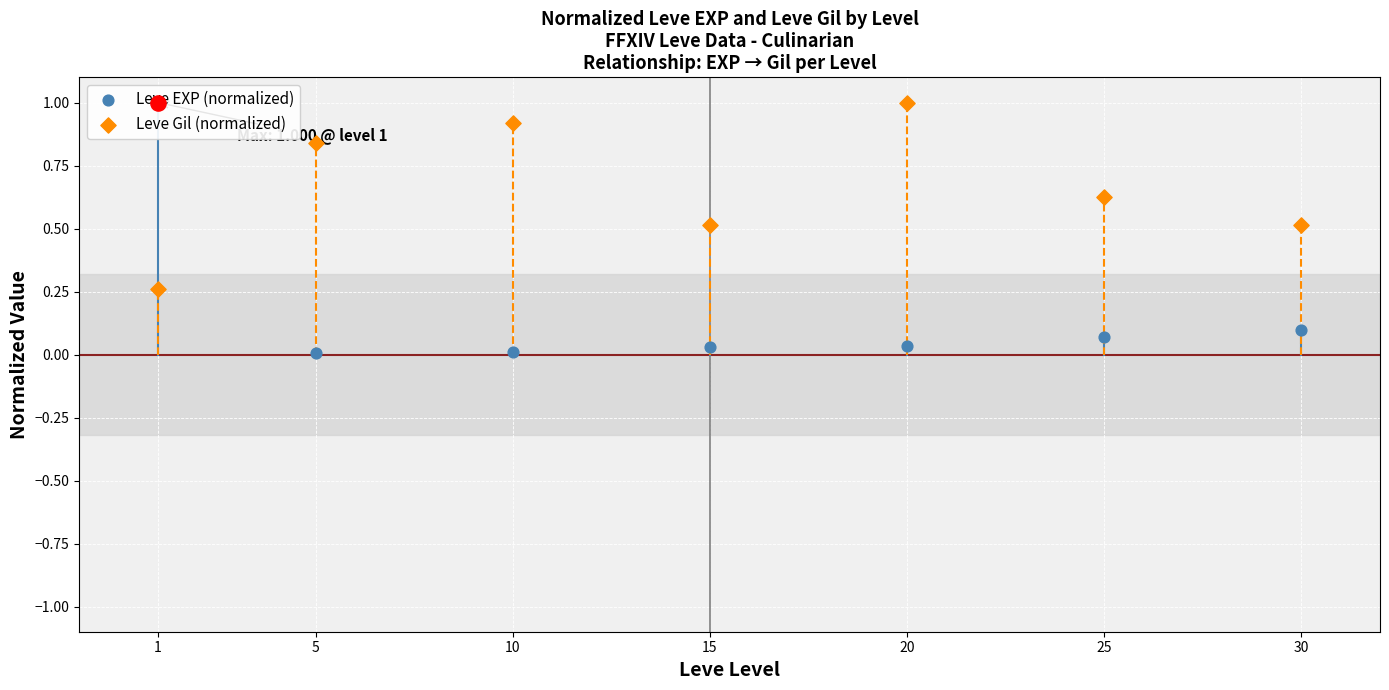

Which series has the largest total across all categories?

Leve Gil (normalized)